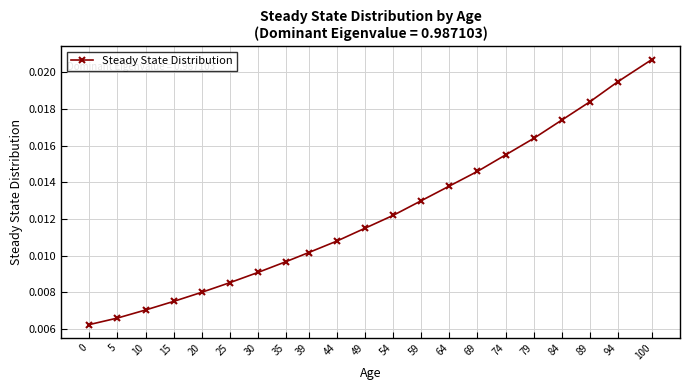

True or false: there are more than 2 points higher than both neighbors.

False